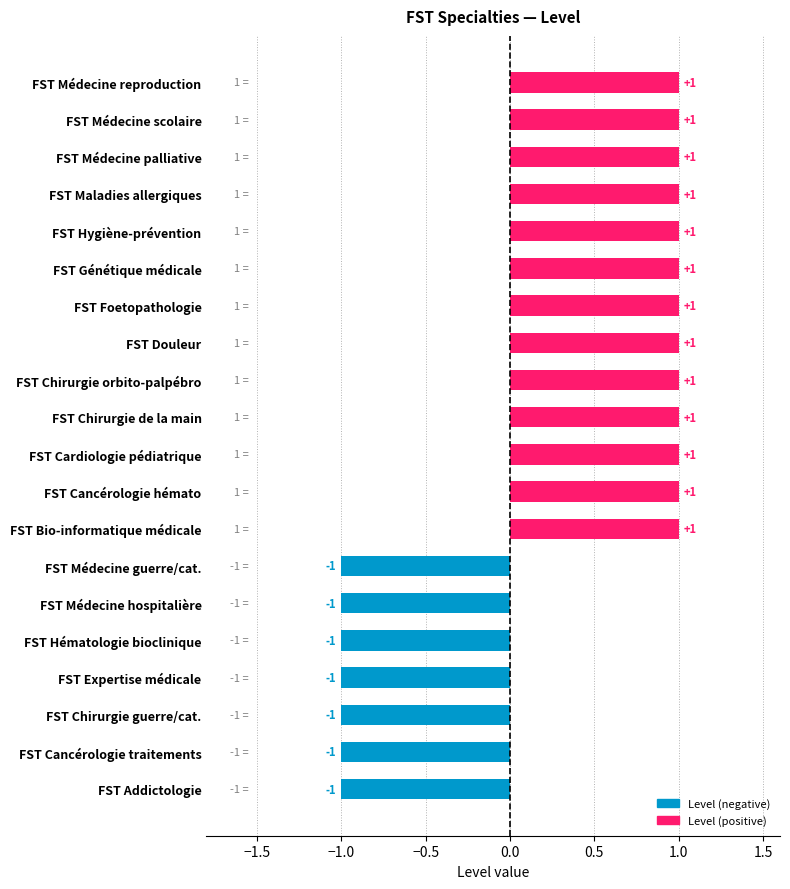

Reading top to bottom, extract all data points from this chart.

FST Médecine reproduction=1	FST Médecine scolaire=1	FST Médecine palliative=1	FST Maladies allergiques=1	FST Hygiène-prévention=1	FST Génétique médicale=1	FST Foetopathologie=1	FST Douleur=1	FST Chirurgie orbito-palpébro=1	FST Chirurgie de la main=1	FST Cardiologie pédiatrique=1	FST Cancérologie hémato=1	FST Bio-informatique médicale=1	FST Médecine guerre/cat.=-1	FST Médecine hospitalière=-1	FST Hématologie bioclinique=-1	FST Expertise médicale=-1	FST Chirurgie guerre/cat.=-1	FST Cancérologie traitements=-1	FST Addictologie=-1